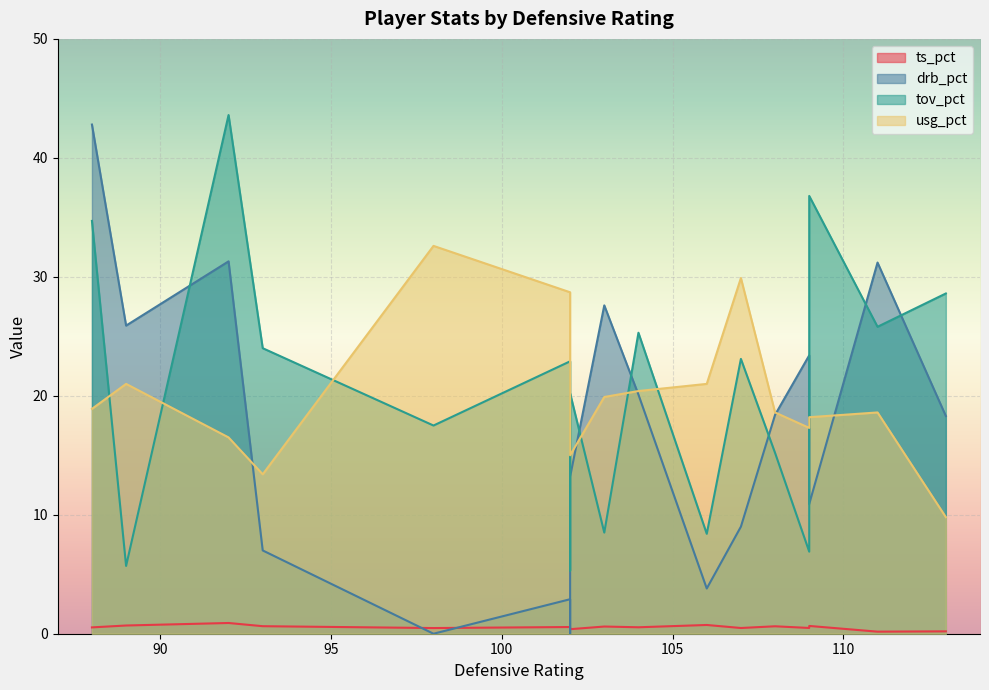

What is the minimum value for ts_pct?

0.2